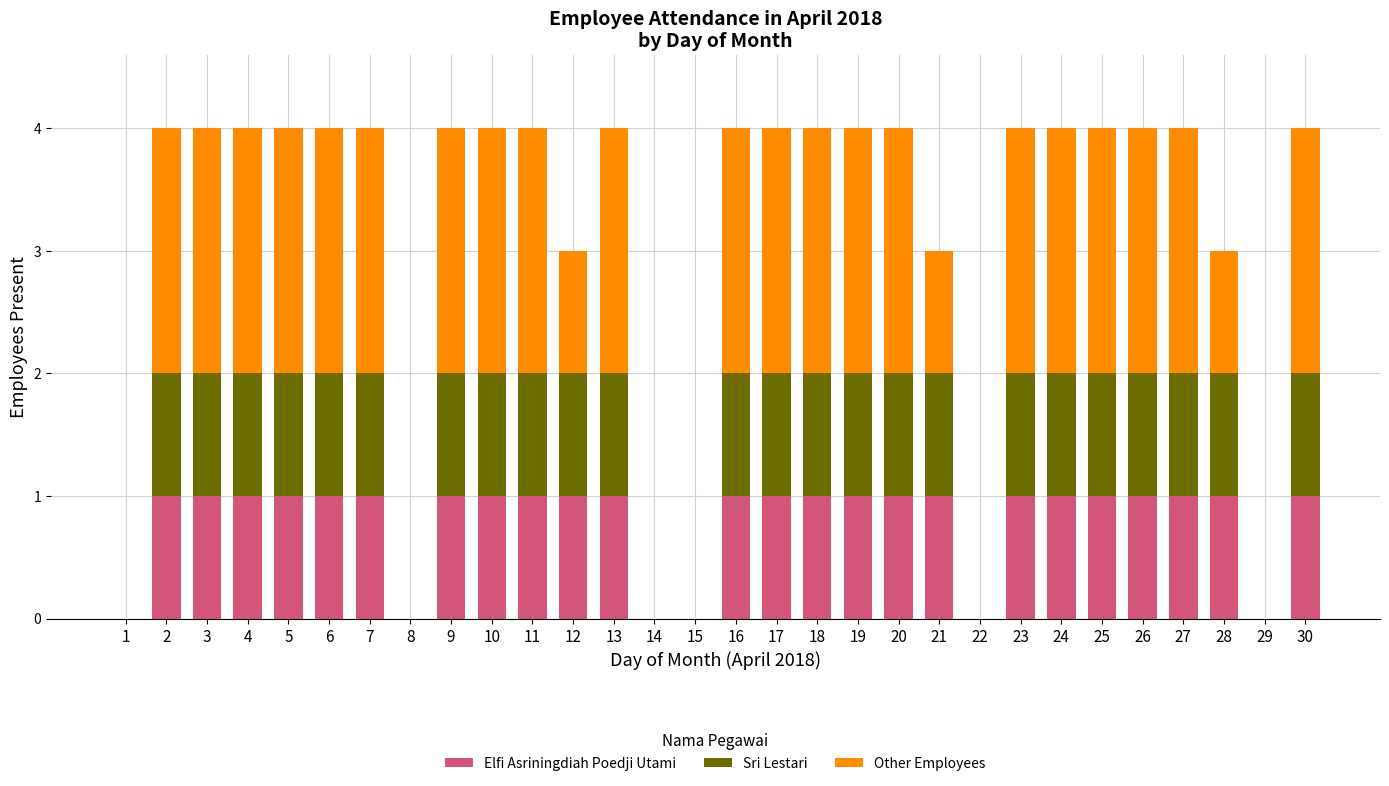

Is it true that Elfi Asriningdiah Poedji Utami equals 1 at 17?

True